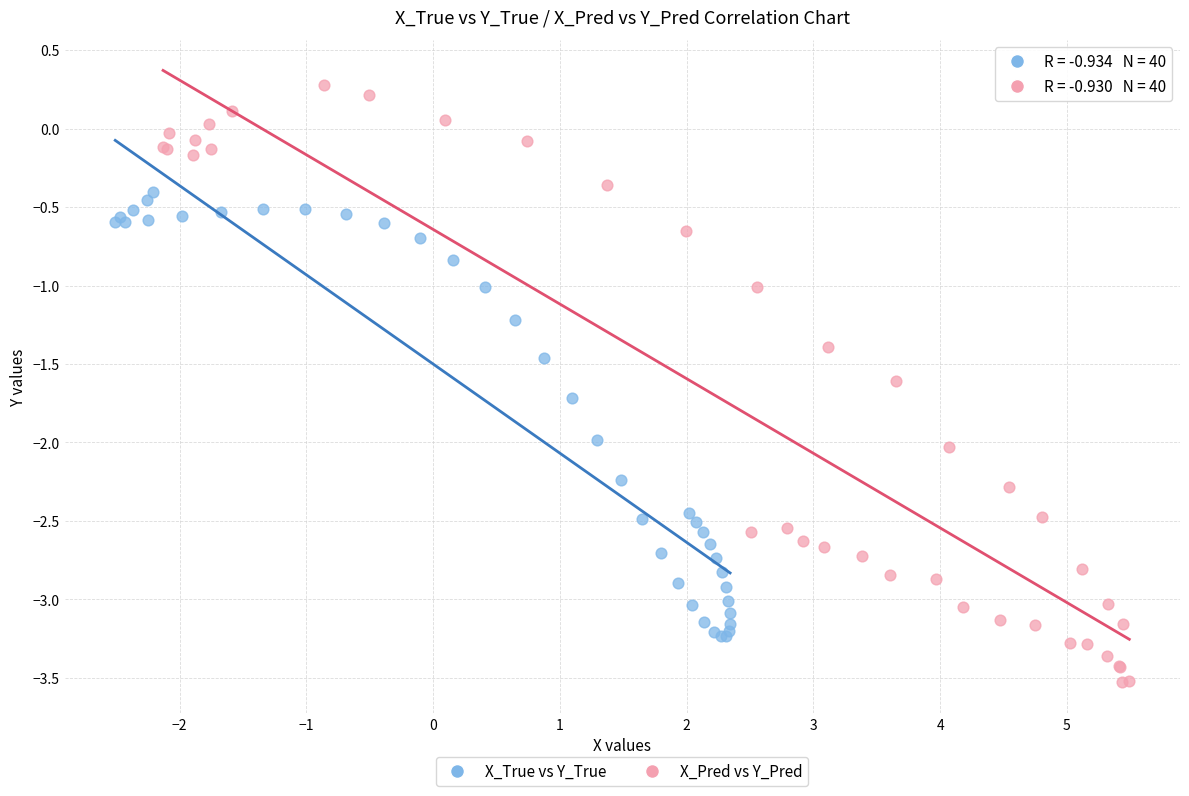

Which series has the largest Y range (max minus min)?

X_Pred vs Y_Pred